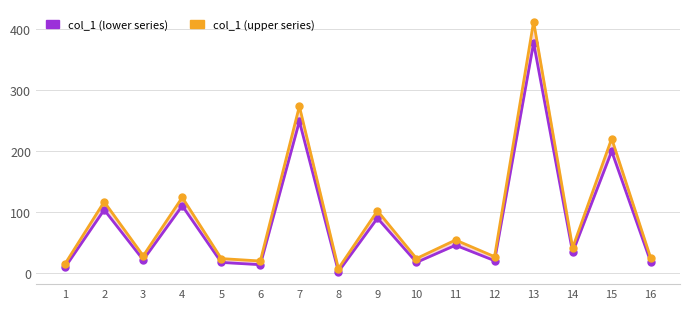

What is the value of the col_1 (upper) point at the 9th from the left?

101.3